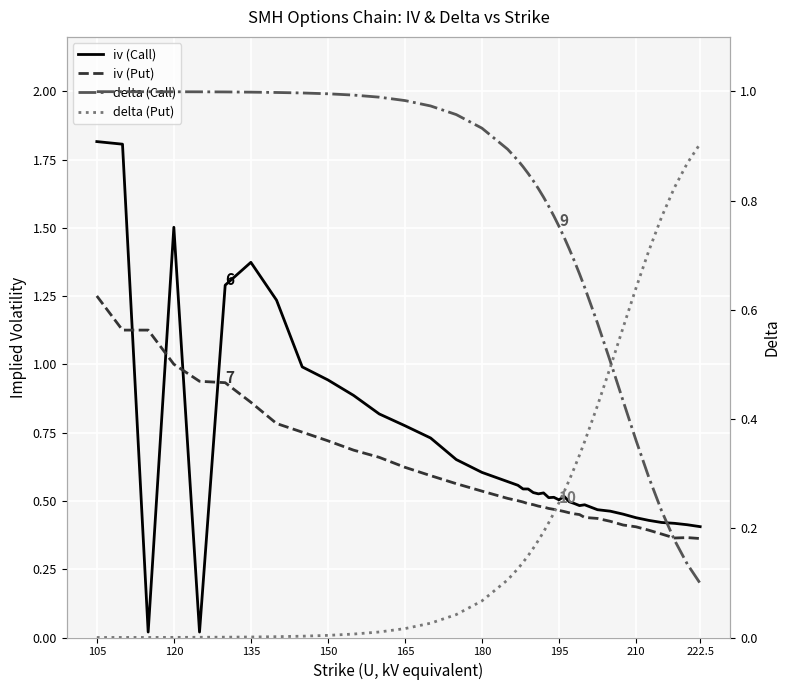

What is the average value of the delta (Call) series?

0.8